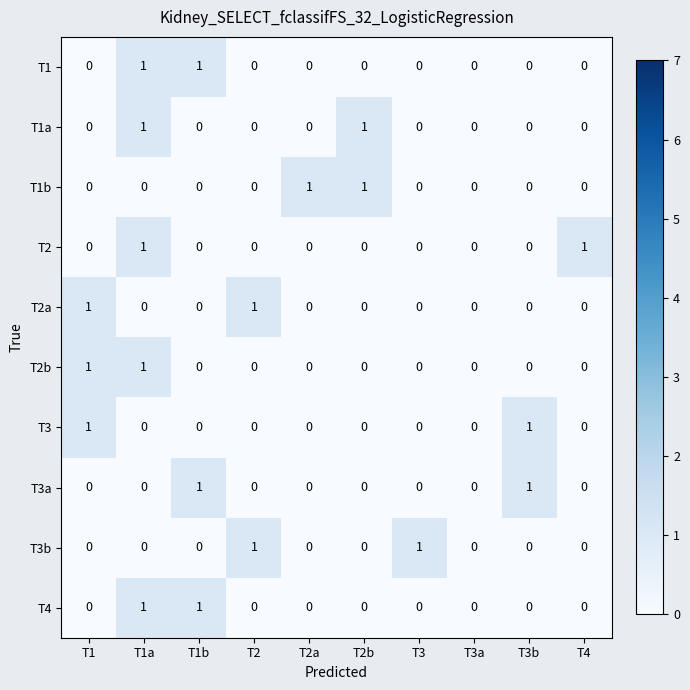

The T2b series shows 0 at T2a. True or false?

True